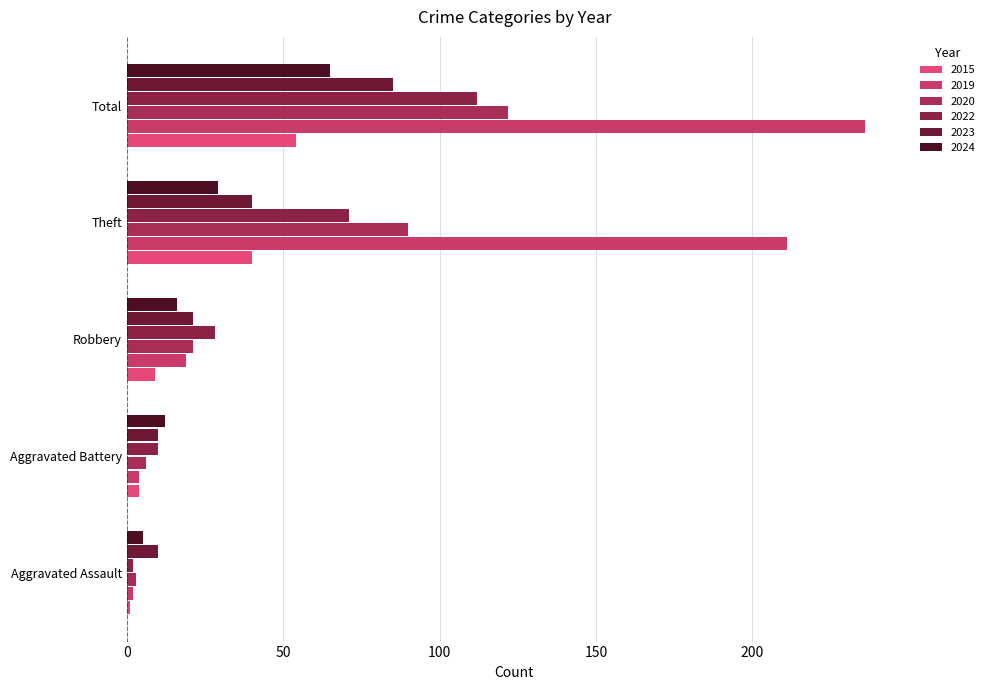

Where is 2022 nearest to the value 57?

Theft